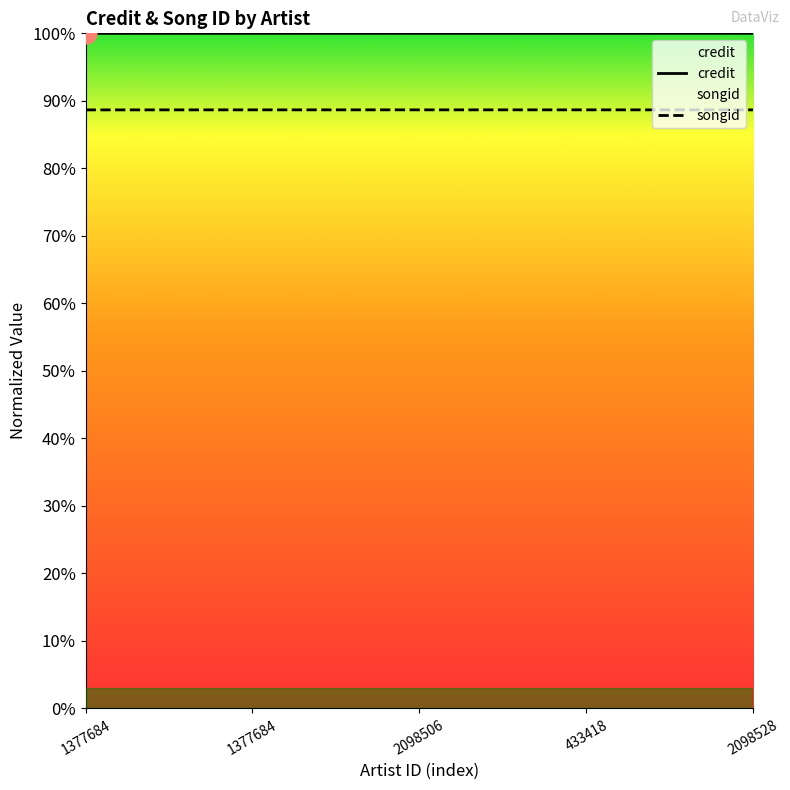

At which category is the sum across all series the highest?

1377684